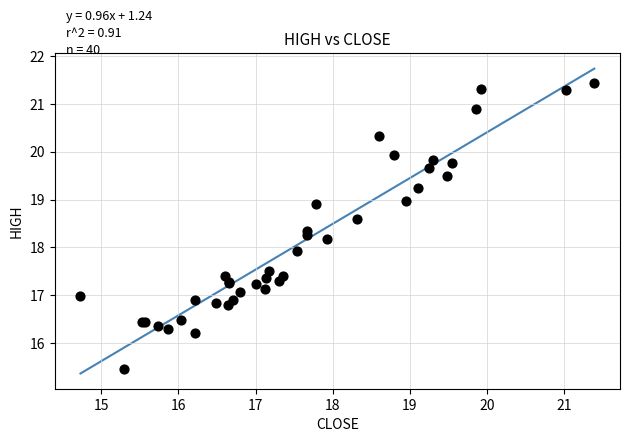

What Y value in the scatter plot is closest to 18?

17.9